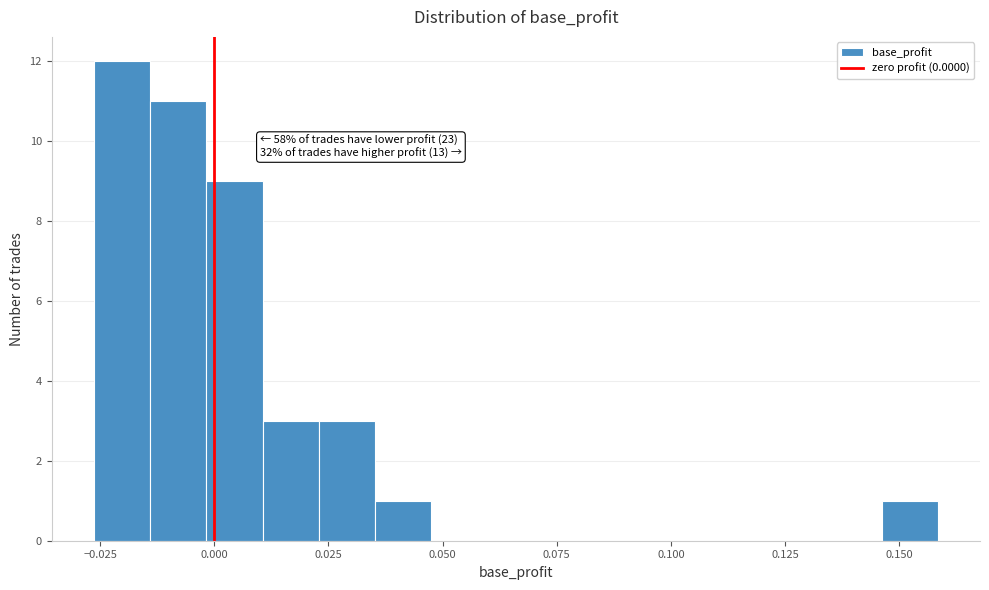

Around what value on the x-axis is the tallest bar? Give the approximate position of its centre, as read against the axis.

-0.020